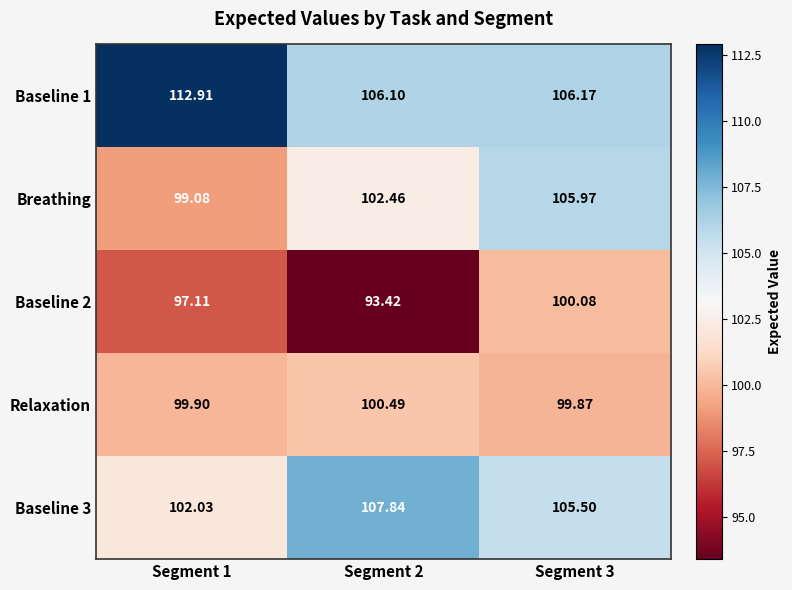

Which label corresponds to the largest value in the chart?

Segment 1